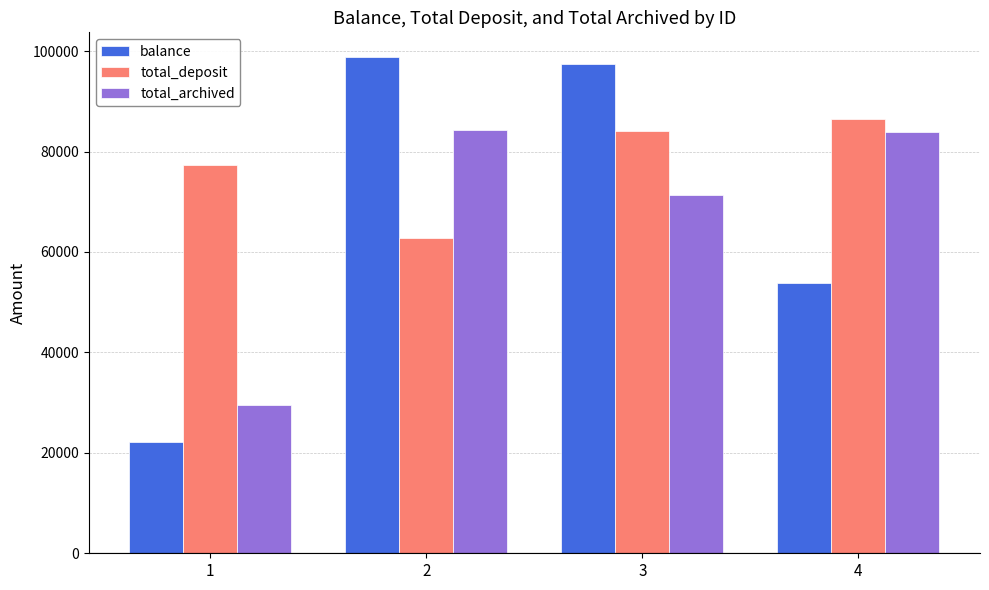

Which category has the lowest value across all series?

1